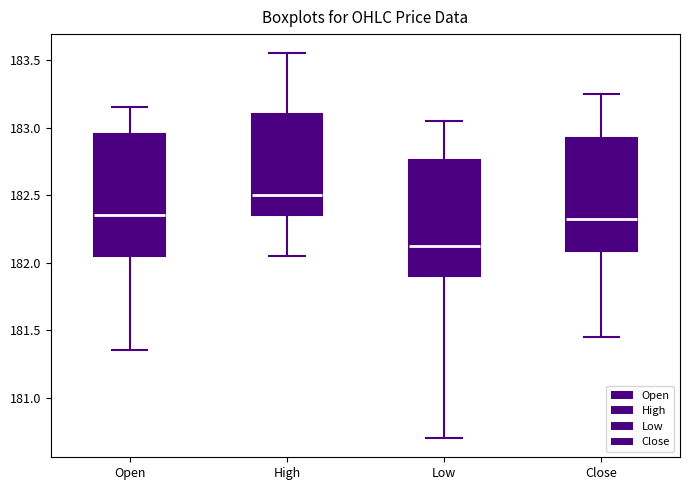

Reading left to right, transcribe this box plot: for each box, give where its median line is, the range the box spans, and where its two whiskers end, as read against the y-axis. The values are not printed on the chart, so give them approximately, as read against the axis.

Open: median 182.35, box 182.05 to 182.95, whiskers 181.35 to 183.15
High: median 182.50, box 182.35 to 183.10, whiskers 182.05 to 183.55
Low: median 182.15, box 181.90 to 182.75, whiskers 180.70 to 183.05
Close: median 182.35, box 182.10 to 182.95, whiskers 181.45 to 183.25